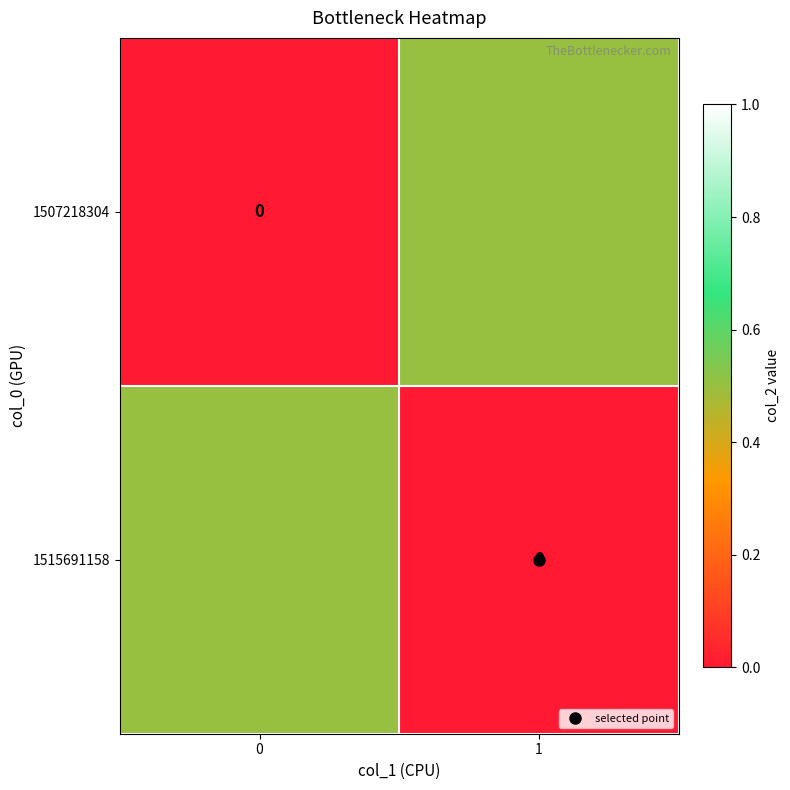

Is the value of 1507218304 at 0 greater than the value of 1515691158 at 0?

No